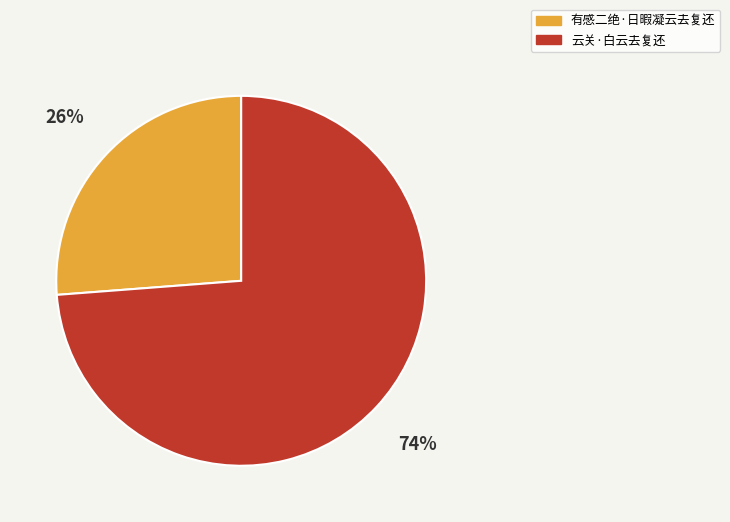

Rank the categories by value from lowest to highest.

有感二绝·日暇凝云去复还, 云关·白云去复还